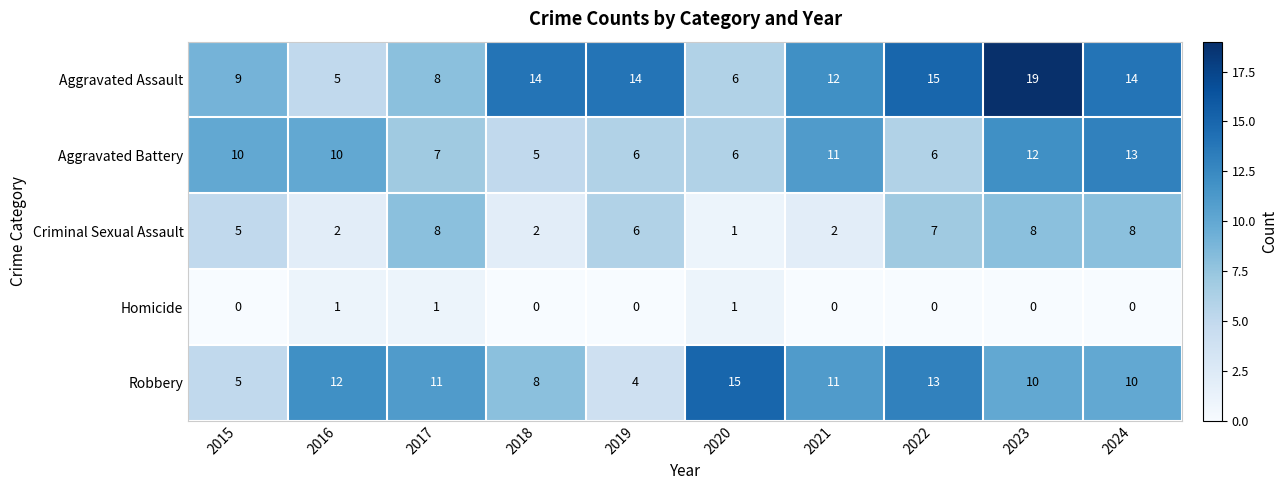

Count the number of categories in the chart.

10